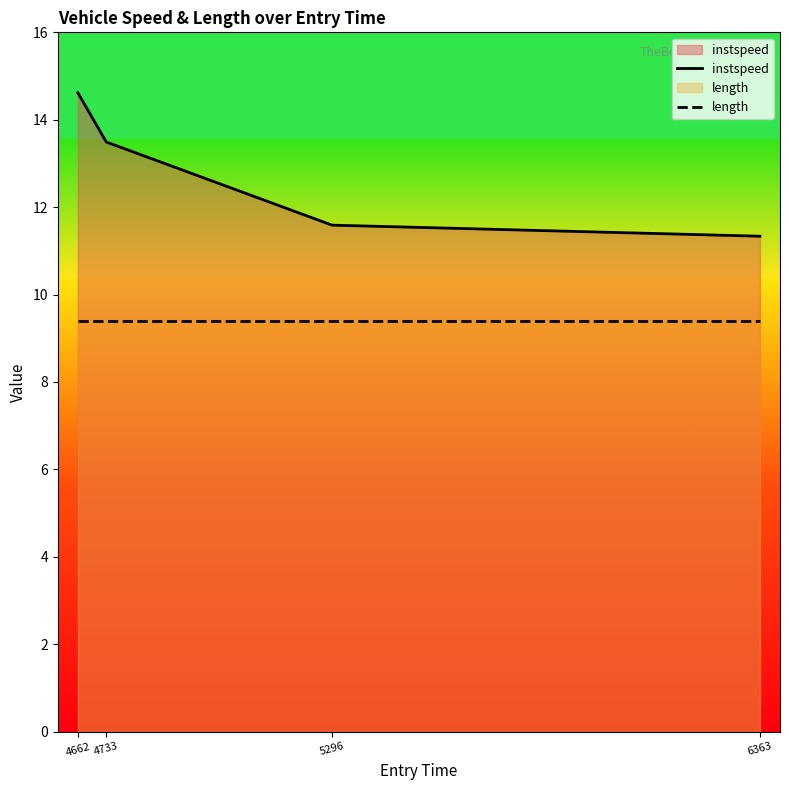

True or false: length and instspeed cross at least once.

False